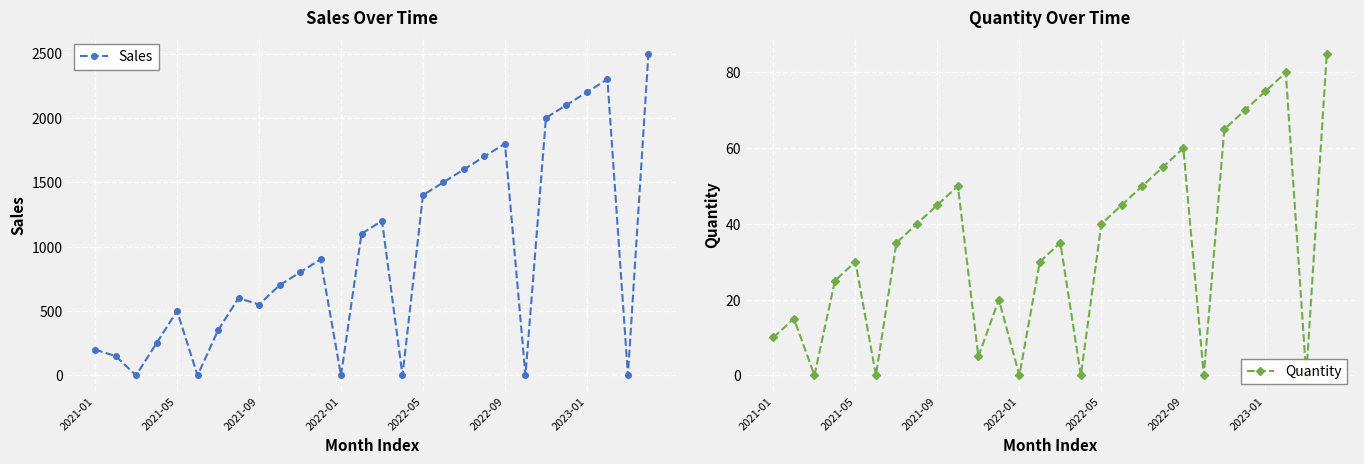

Between 8 and 14, which series saw the biggest shift?

Sales